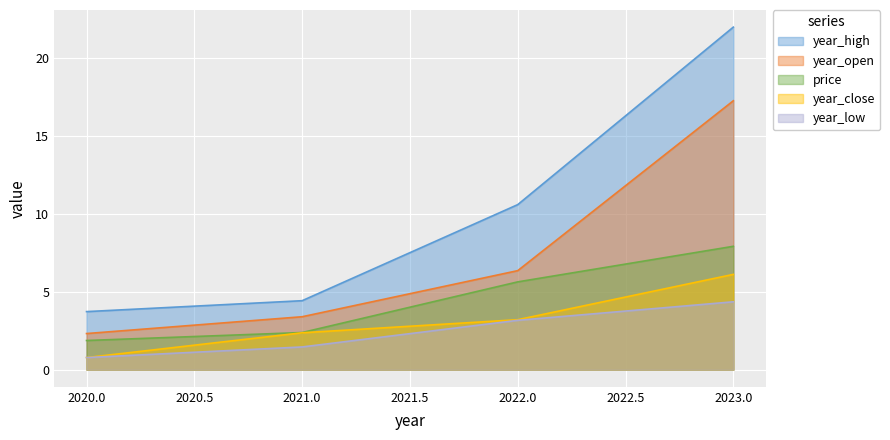

What is the difference between the year_high values at 2020.0 and 2021.0?

0.7